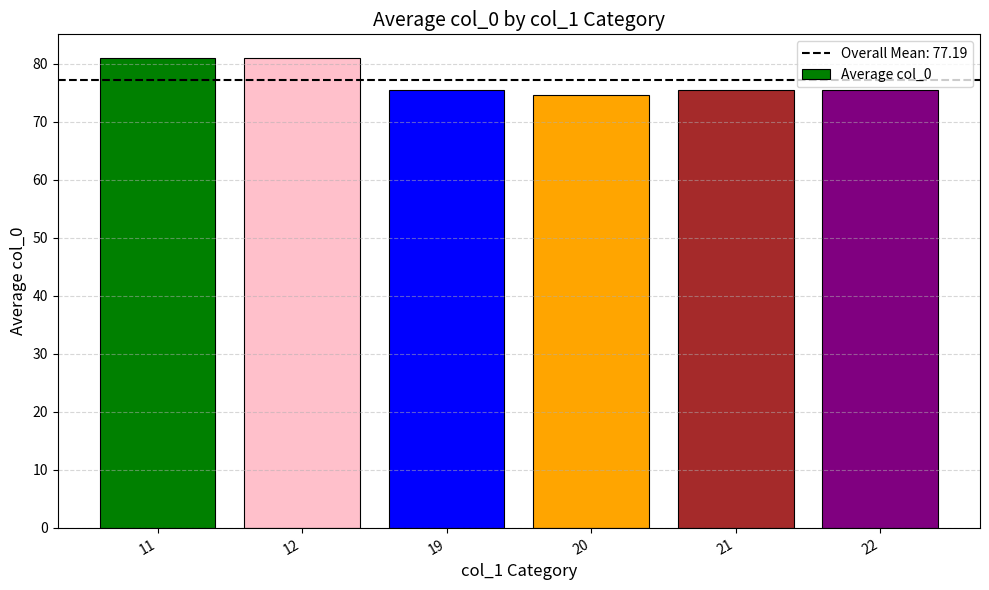

True or false: the data shows 75.5 at 21.

True